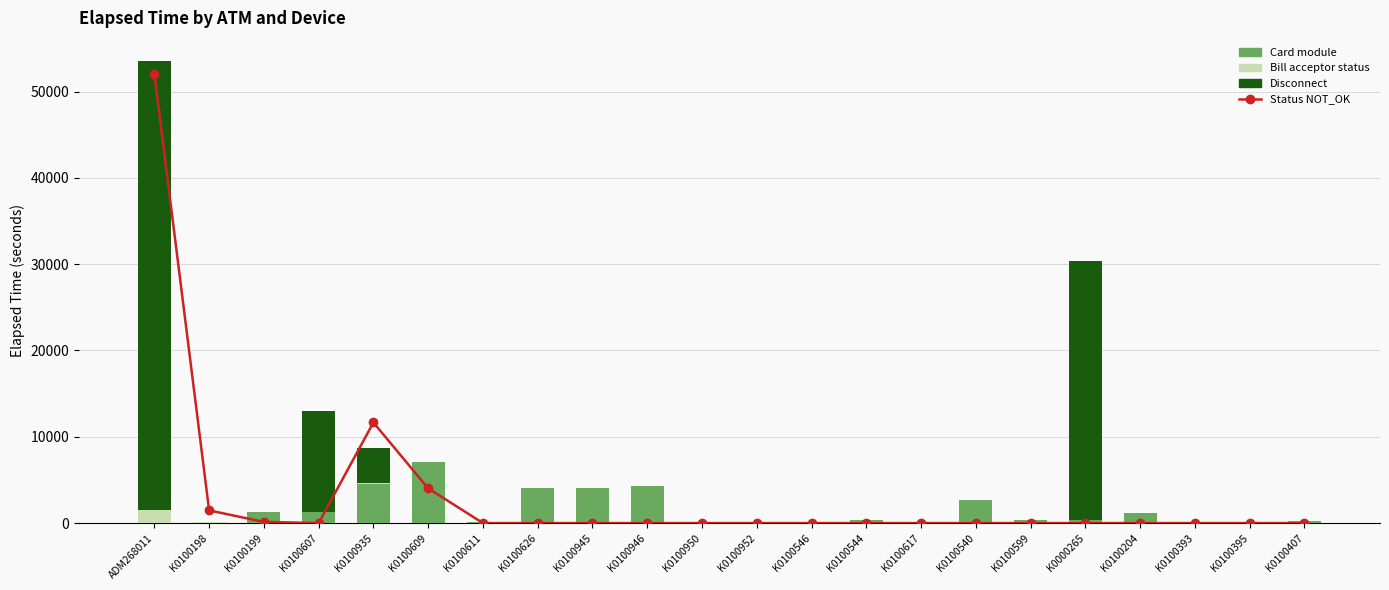

Is the value of Disconnect at K0100599 greater than the value of Bill acceptor status at K0100611?

No